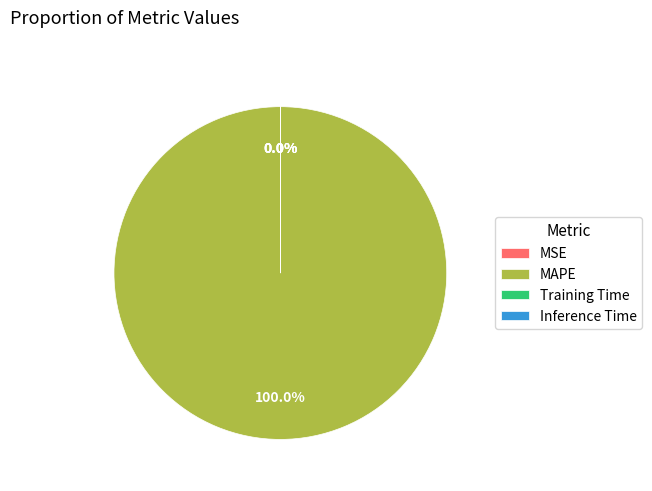

Which category has the smallest portion of the pie?

MSE